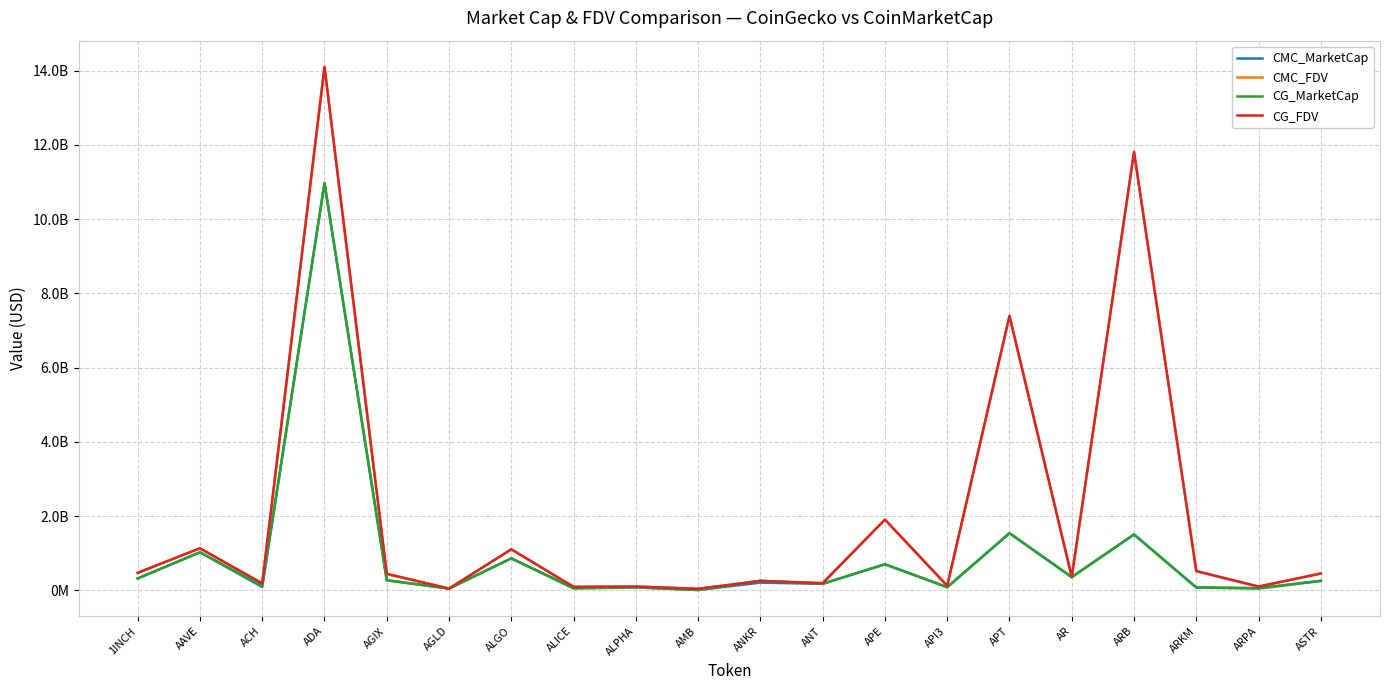

The value of CMC_FDV at API3 is 124237991. True or false?

True